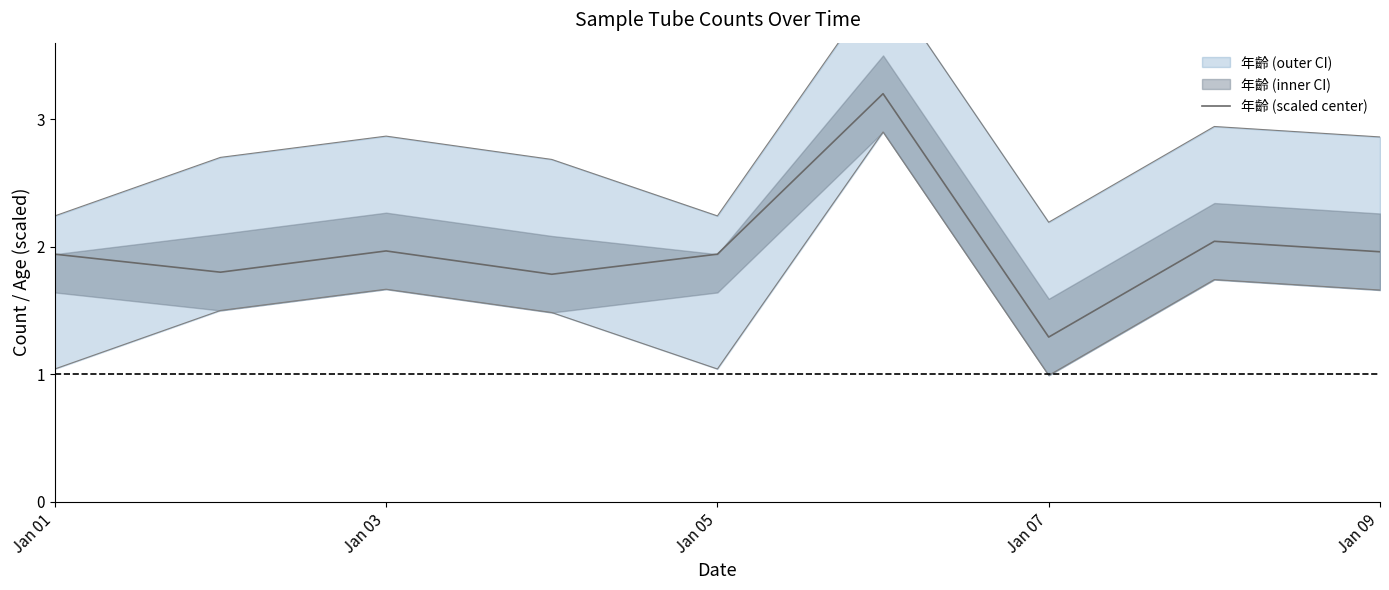

Does the chart have visible grid lines?

No